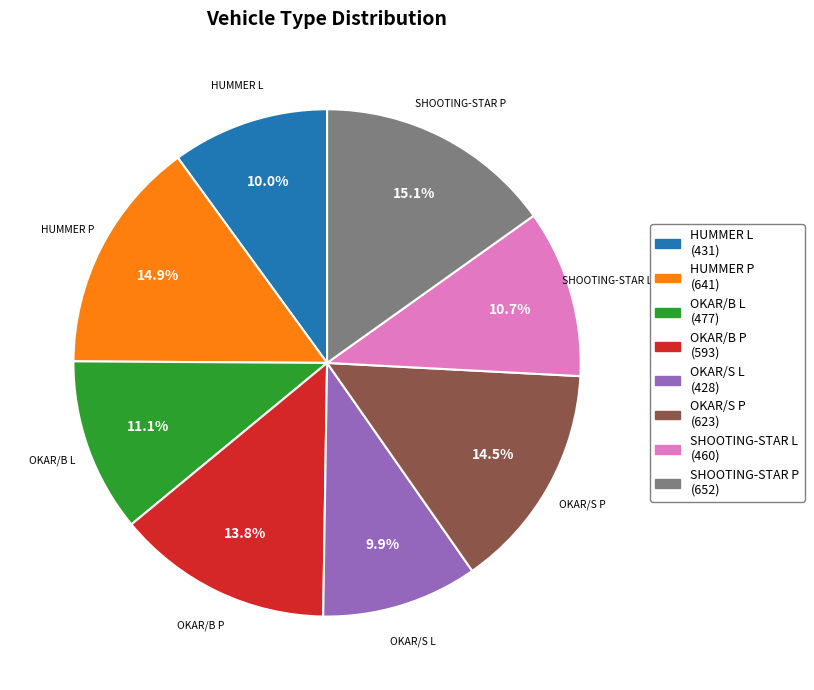

Does OKAR/B L represent more than half of the total?

No